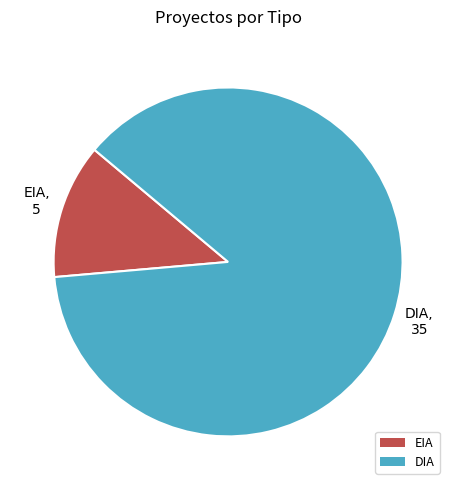

Which slice represents more than half of the pie?

DIA